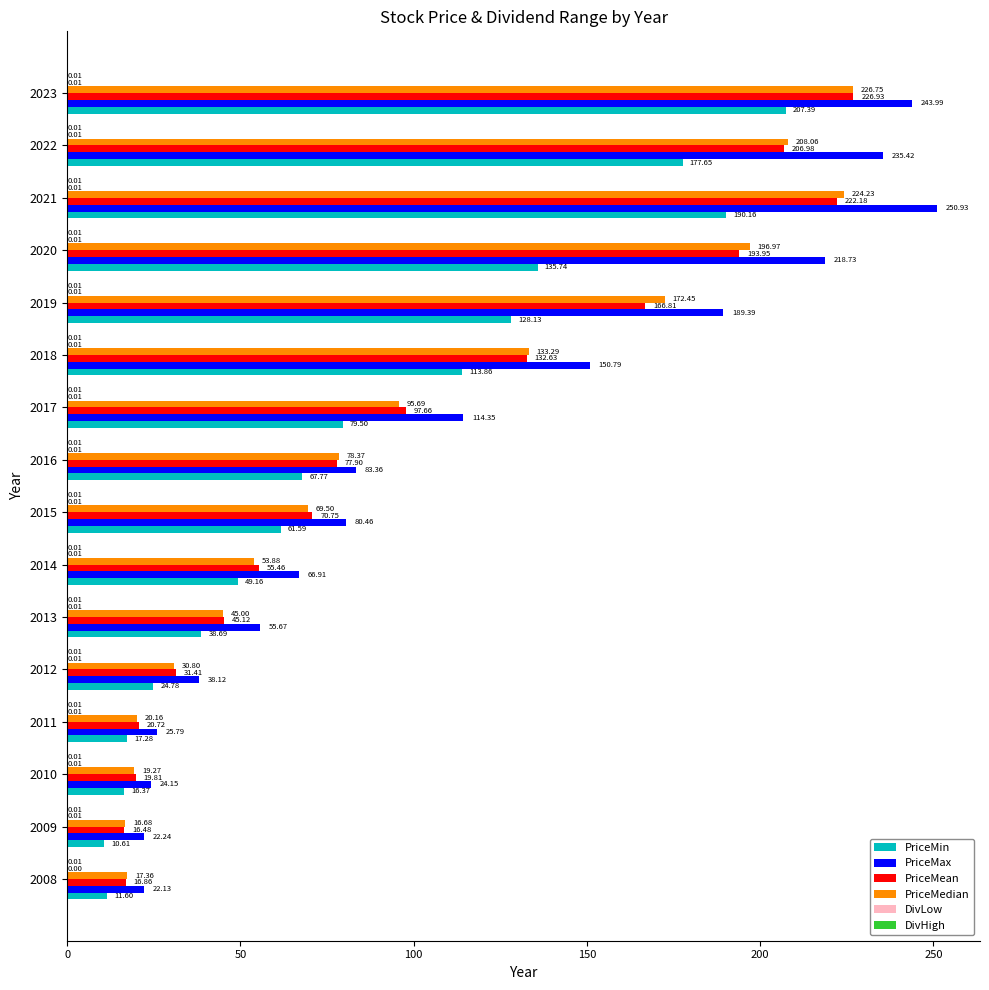

What is the sum of all PriceMedian values?

1608.5